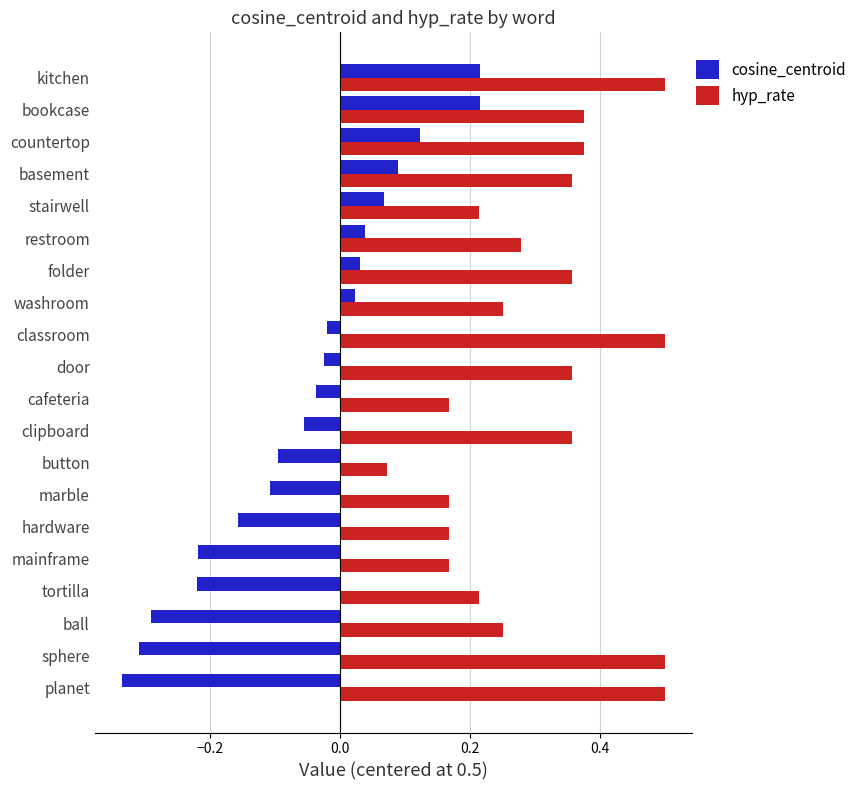

Count the hyp_rate values in the range 0 to 1.

20